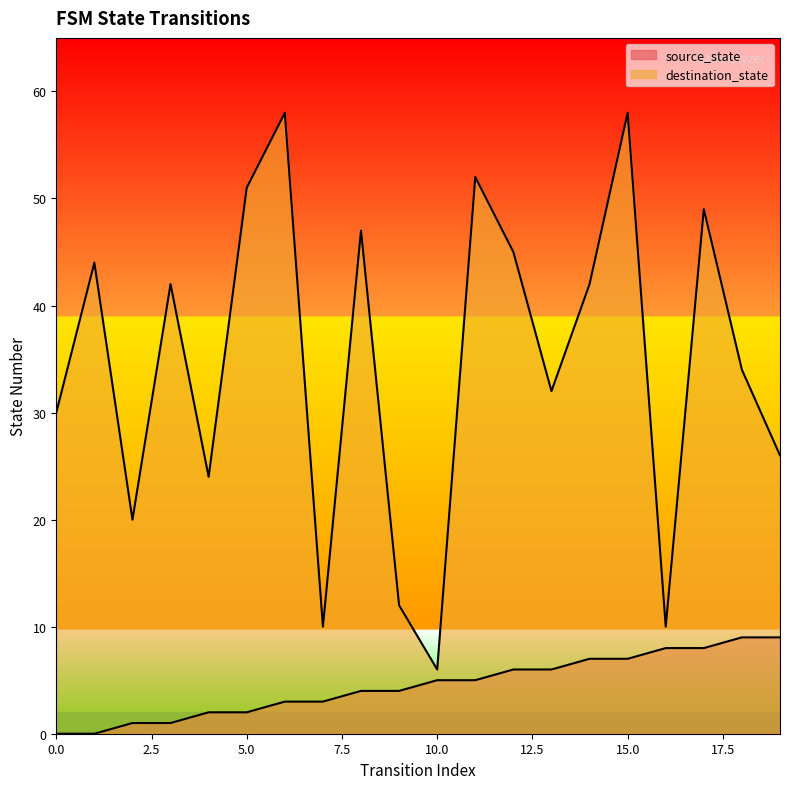

Rank the series by their maximum value, from highest to lowest.

destination_state, source_state